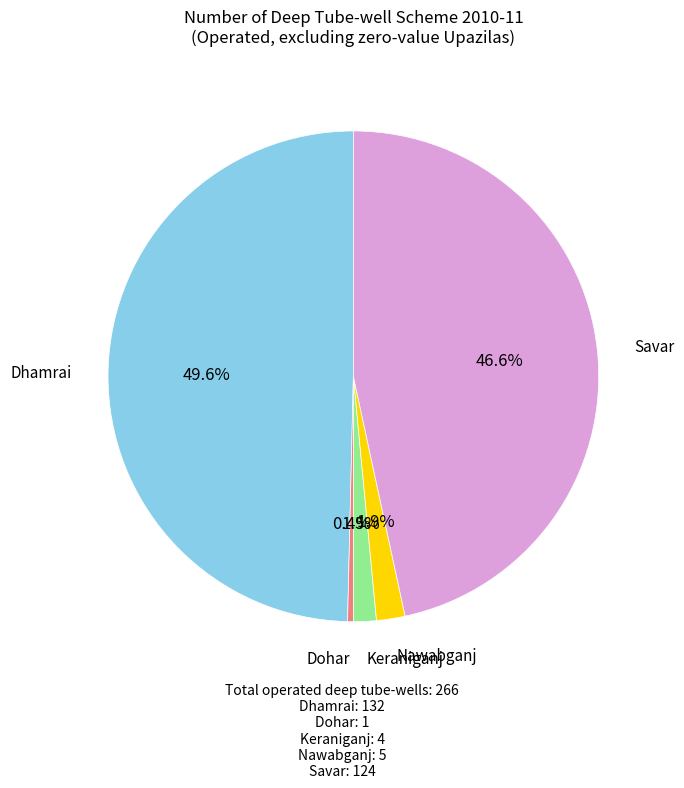

Between Nawabganj and Dhamrai, which is larger?

Dhamrai